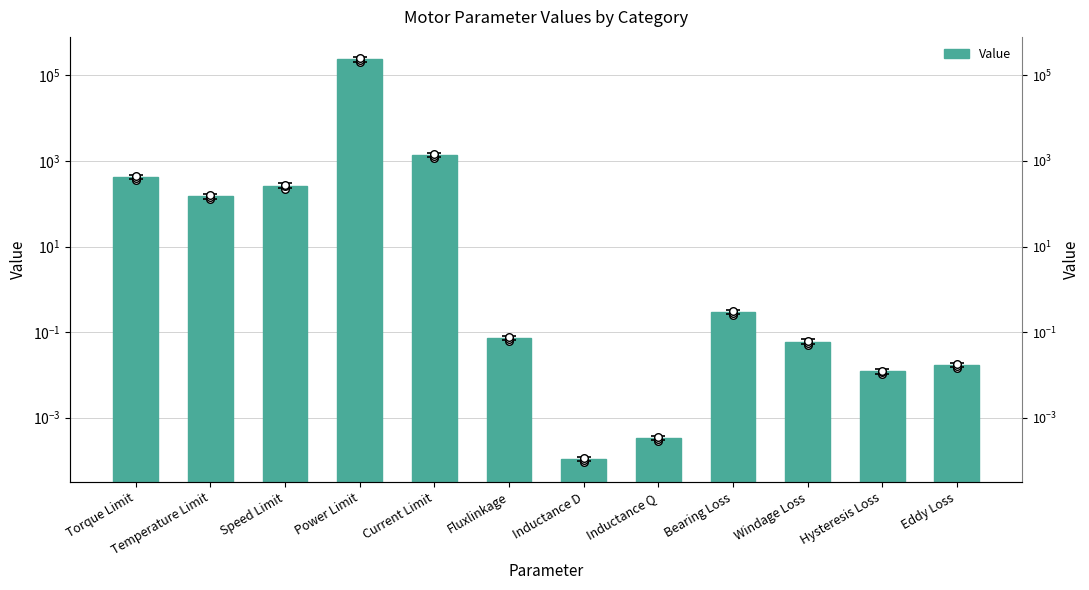

Which has a higher value, Windage Loss or Fluxlinkage?

Fluxlinkage